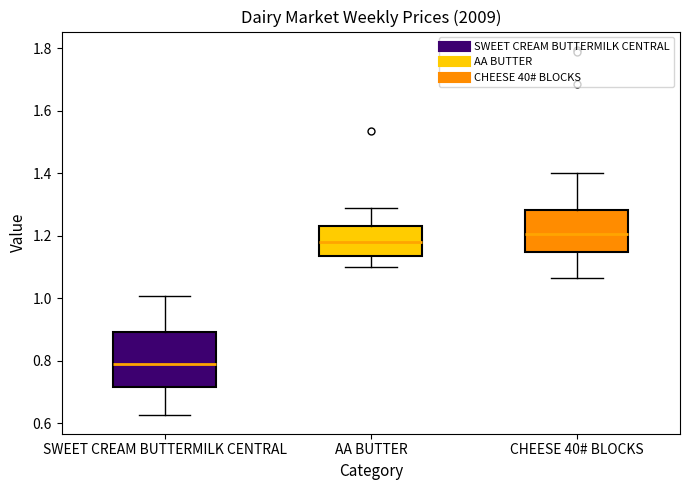

Reading left to right, transcribe this box plot: for each box, give where its median line is, the range the box spans, and where its two whiskers end, as read against the y-axis. The values are not printed on the chart, so give them approximately, as read against the axis.

SWEET CREAM BUTTERMILK CENTRAL: median 0.80, box 0.72 to 0.90, whiskers 0.62 to 1.00
AA BUTTER: median 1.18, box 1.14 to 1.22, whiskers 1.10 to 1.28
CHEESE 40# BLOCKS: median 1.20, box 1.14 to 1.28, whiskers 1.06 to 1.40